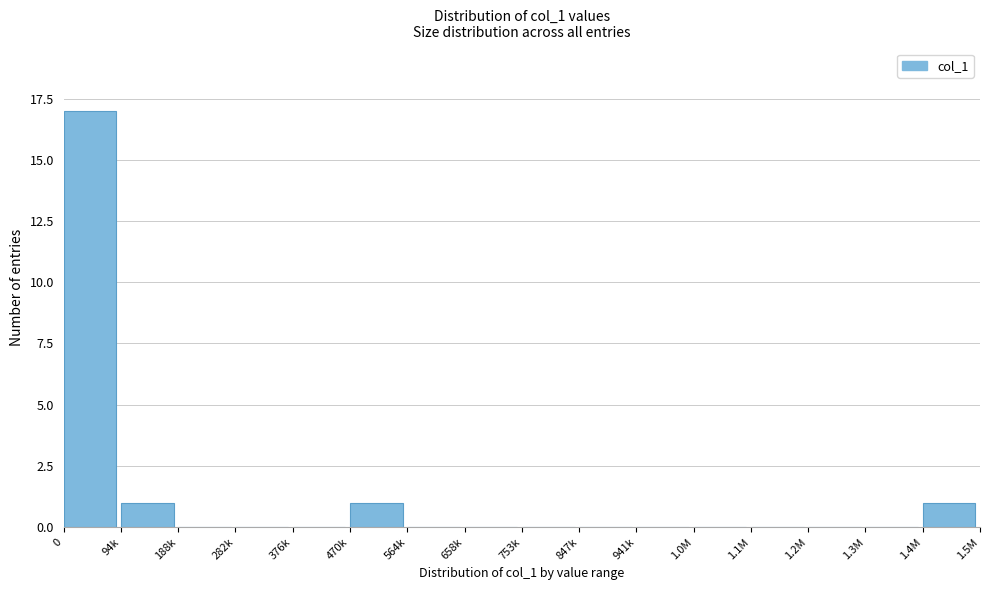

Reading right to left, extract all data points from this chart.

1.4M=1	1.3M=0	1.2M=0	1.1M=0	1.0M=0	941k=0	847k=0	753k=0	658k=0	564k=0	470k=1	376k=0	282k=0	188k=0	94k=1	0=17